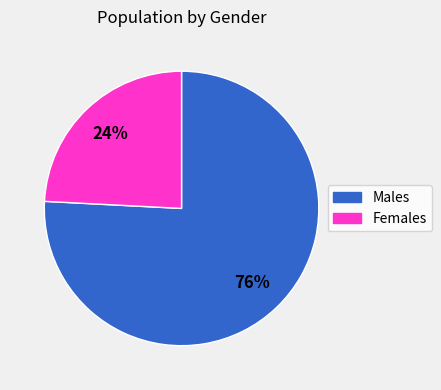

To the nearest percent, what is the average slice percentage?

50%